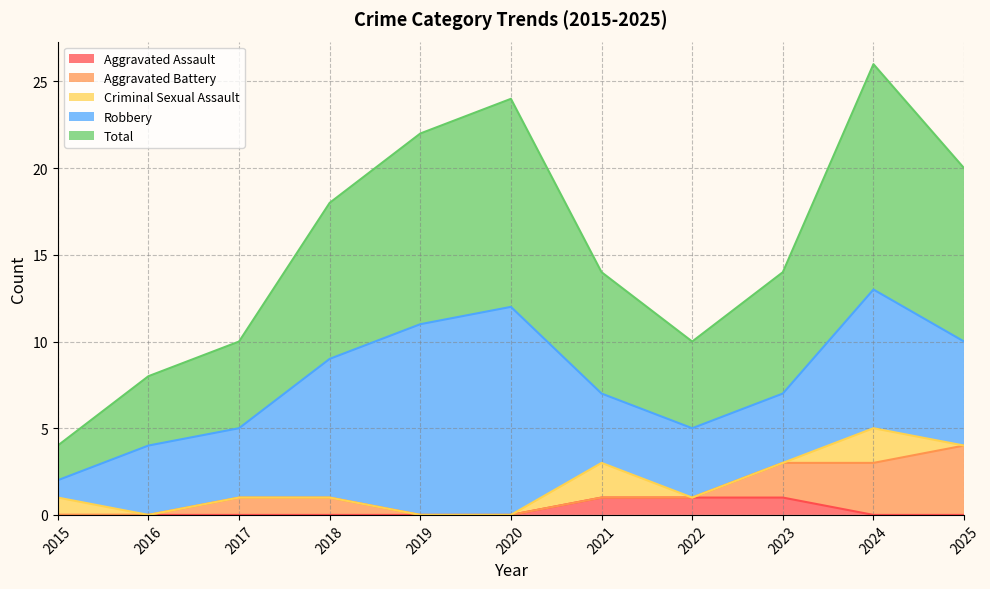

True or false: Aggravated Assault and Robbery intersect in this chart.

False